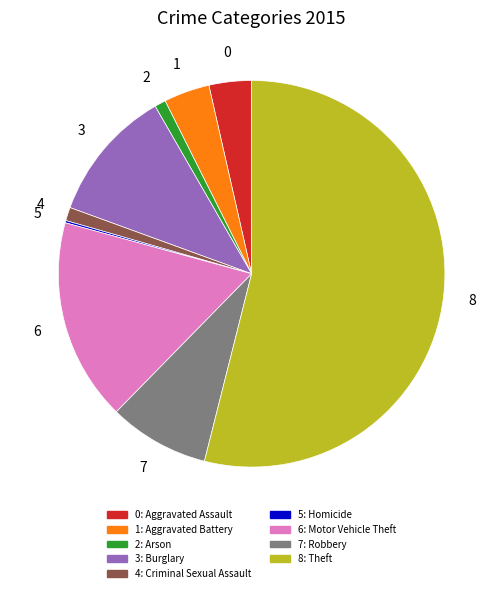

Is there any slice that represents more than half of the pie?

Yes